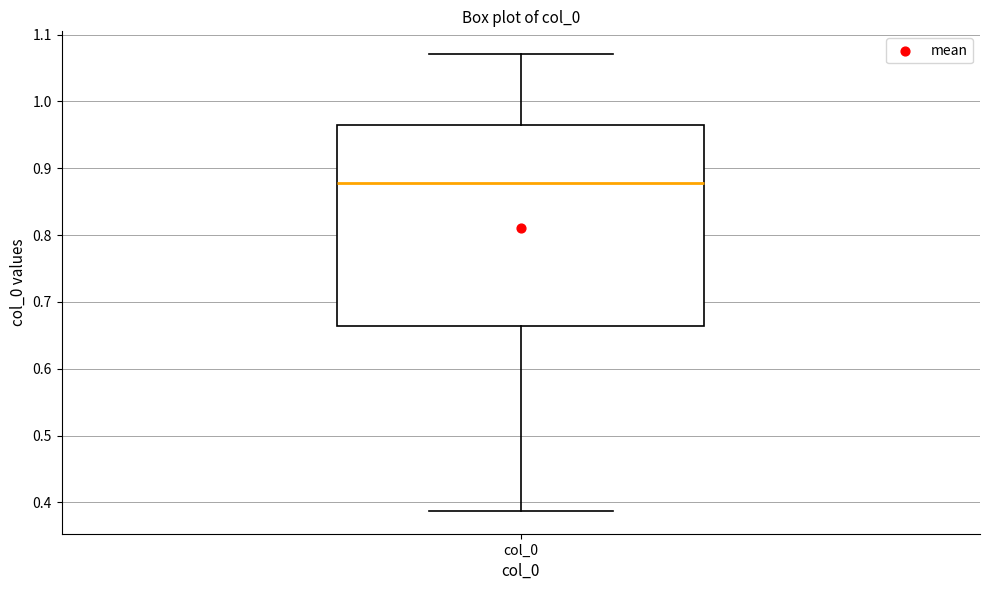

Transcribe this box plot: give where the median line is, the range the box spans, and where the two whiskers end, as read against the y-axis. The values are not printed on the chart, so give them approximately, as read against the axis.

median 0.88, box 0.66 to 0.96, whiskers 0.39 to 1.07